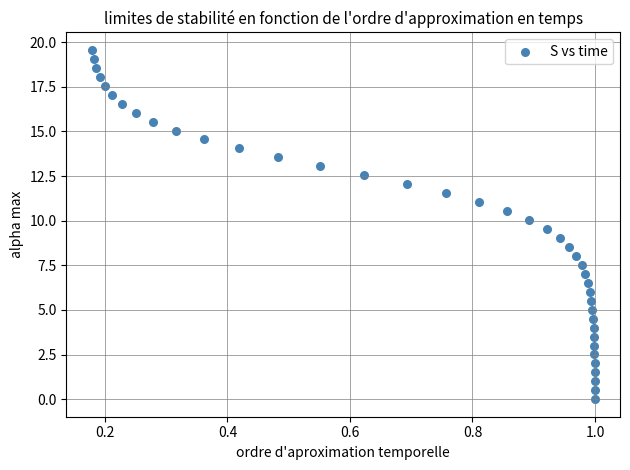

What is the range of Y values (max minus min)?

19.6